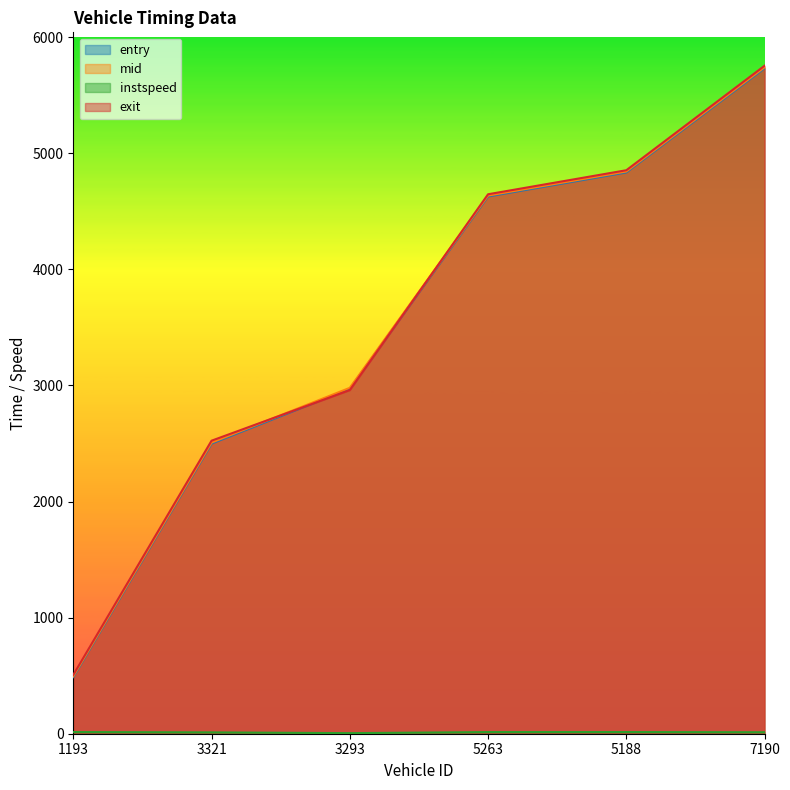

At which category is the sum across all series the highest?

7190